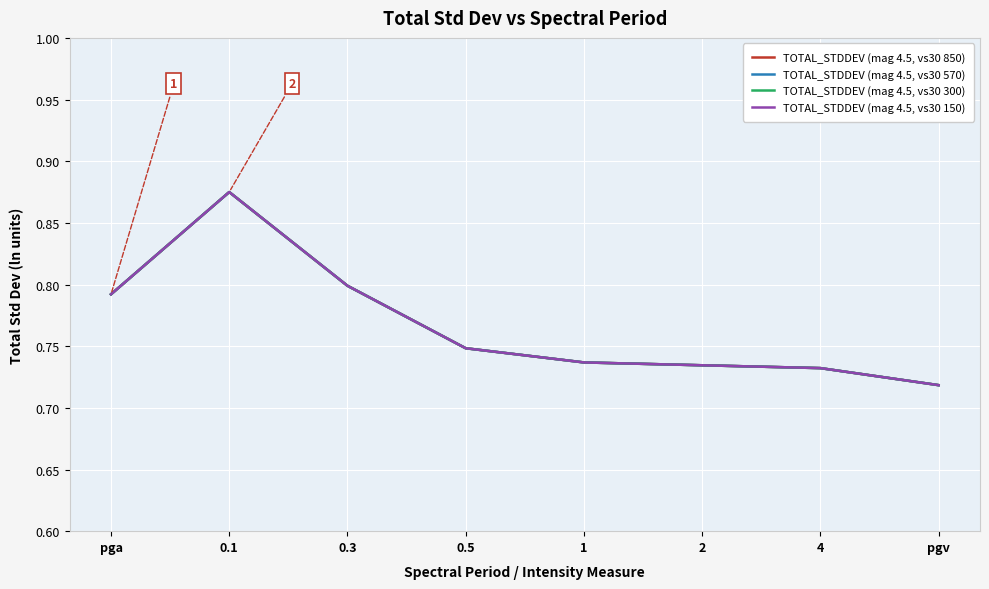

Is this an area chart (filled region under the line)?

No